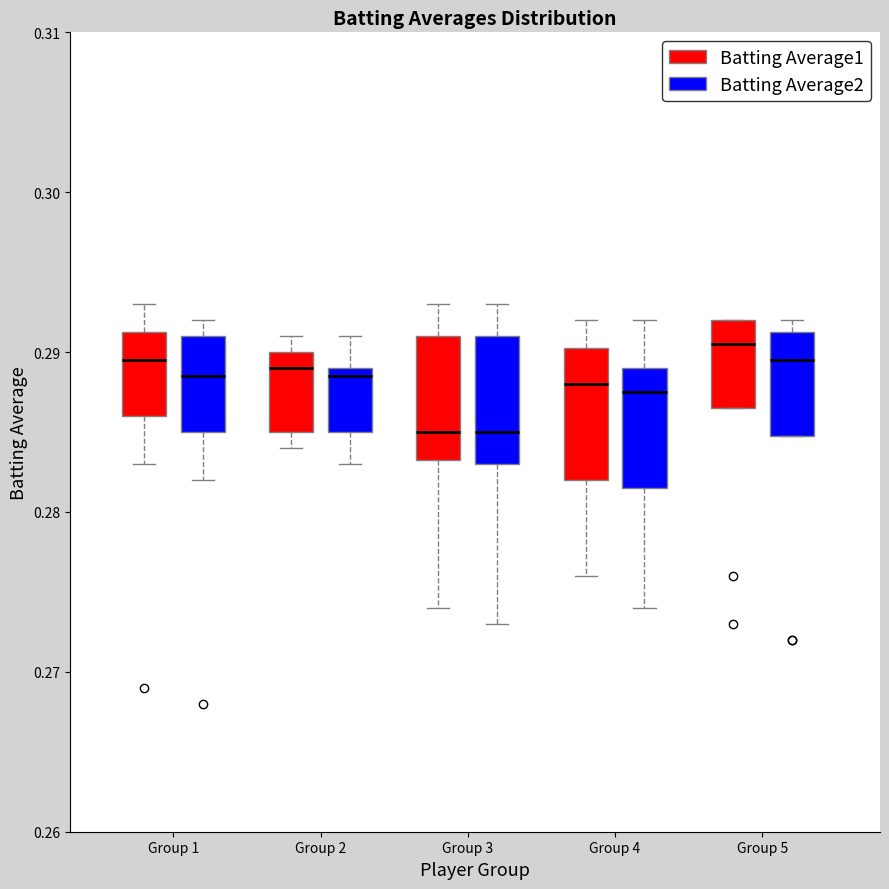

Where does the upper whisker of the box for Group 3 (Batting Average2) end on the y-axis? The values are not printed on the chart, so give them approximately, as read against the axis.

0.293